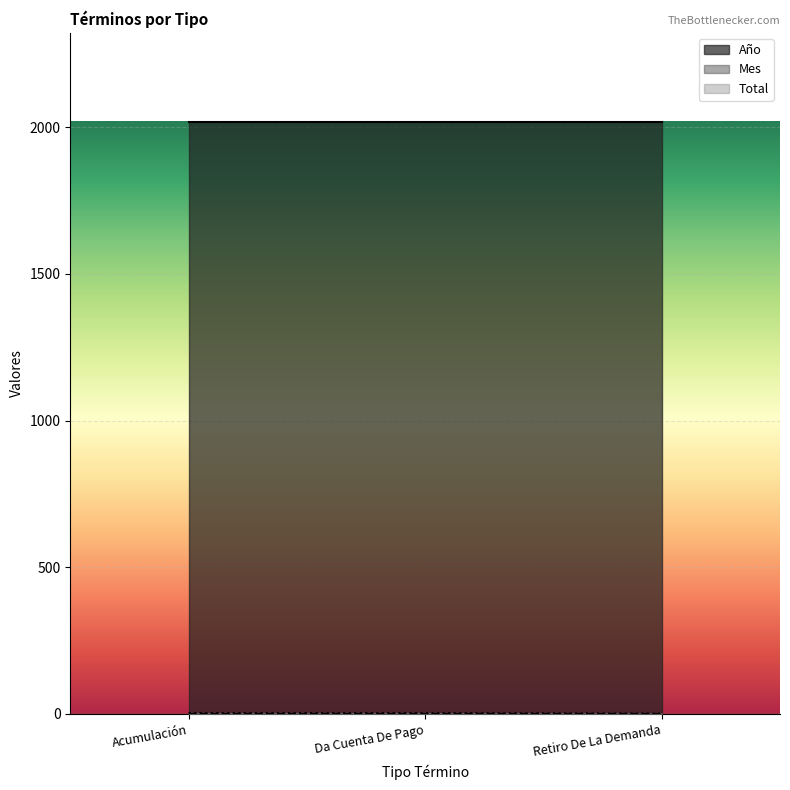

Reading right to left, list all the values displayed in this chart.

Año: 2019	2019	2019
Mes: 1	1	1
Total: 1	3	3